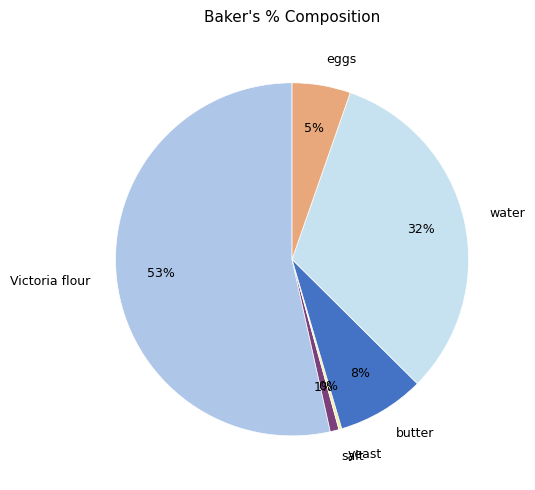

The eggs slice represents 1% of the pie. True or false?

False